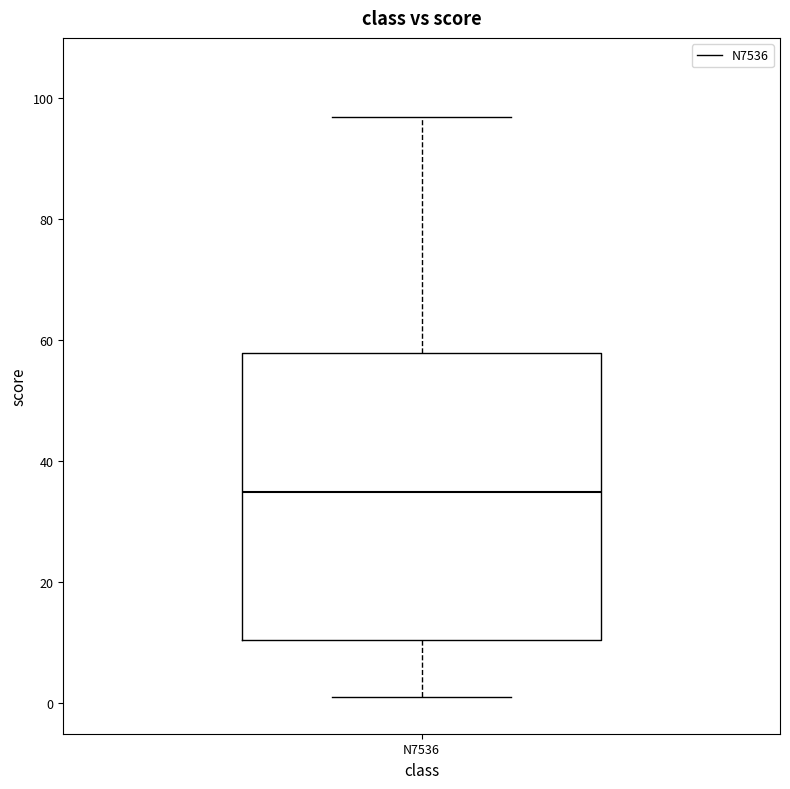

Read this box plot against the y-axis: the position of the median line, the range covered by the box, and the ends of both whiskers. The values are not printed on the chart, so give them approximately, as read against the axis.

median 36, box 10 to 58, whiskers 2 to 98